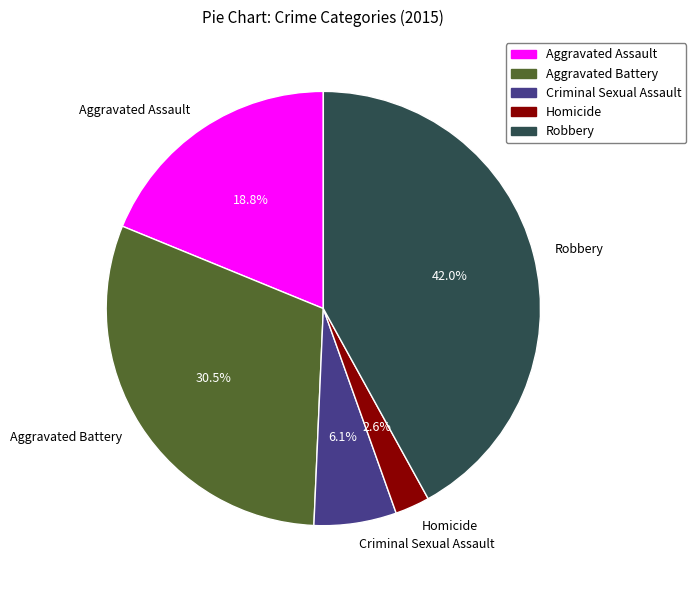

To the nearest percent, what is the difference between the largest and smallest slice percentages?

39%